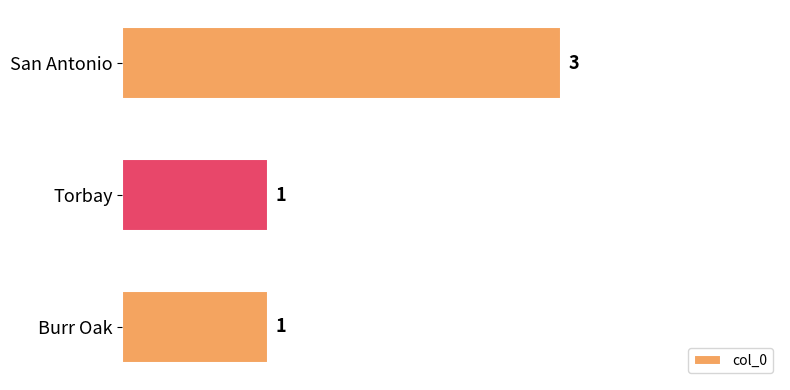

What position from the top is Torbay?

2